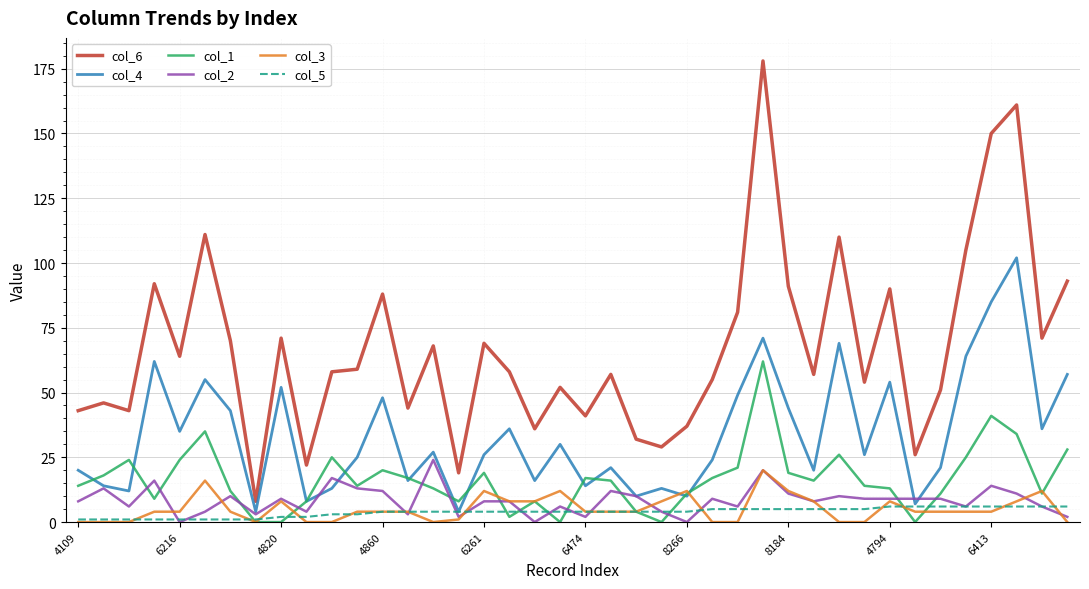

How many lines are shown in the chart?

6